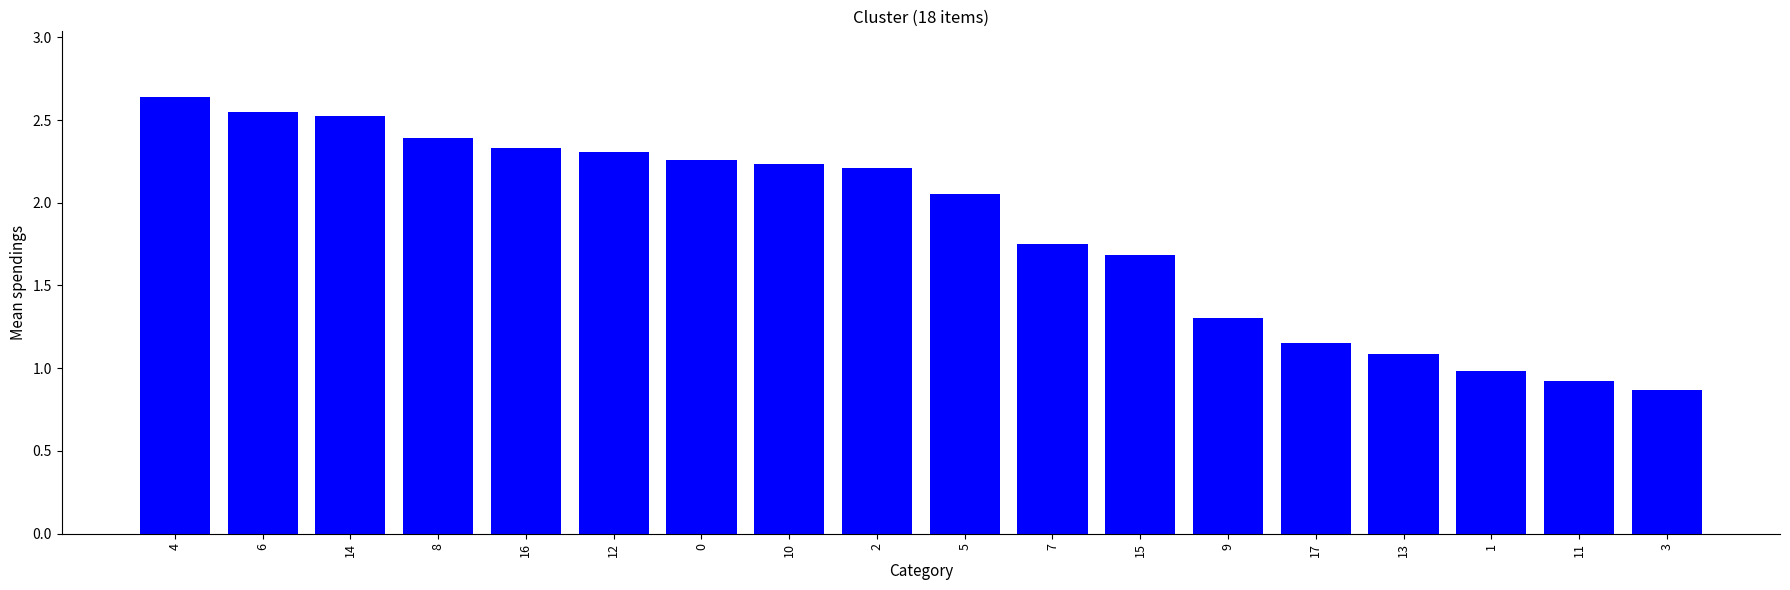

True or false: the data shows 0.6 at 7.

False